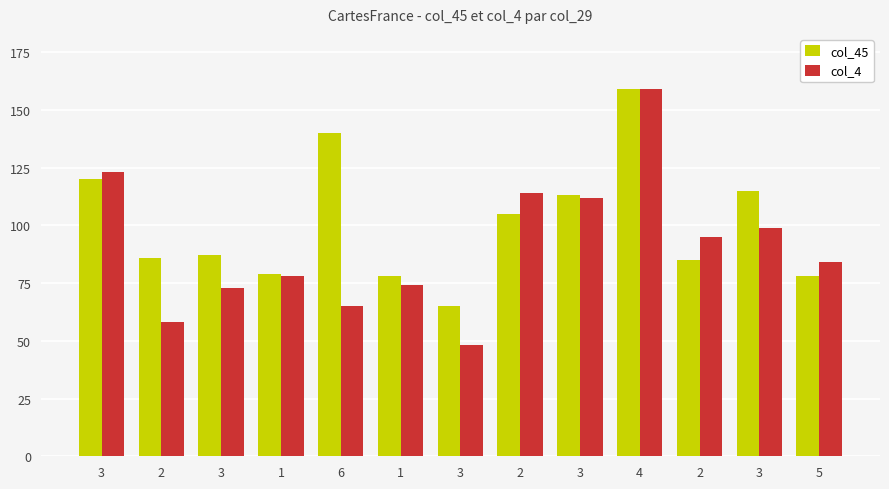

How many bars are there in total?

26